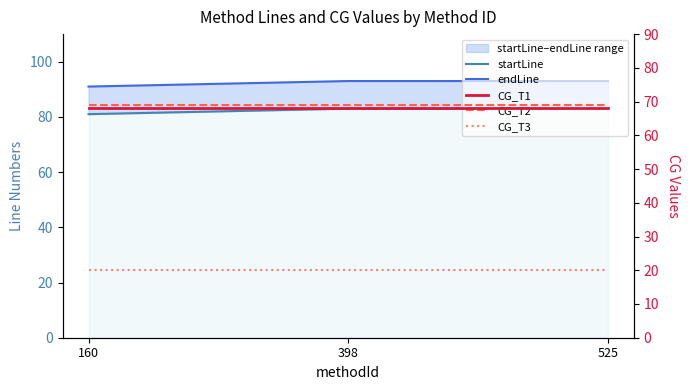

List the labels in order of startLine value, smallest first.

160, 398, 525